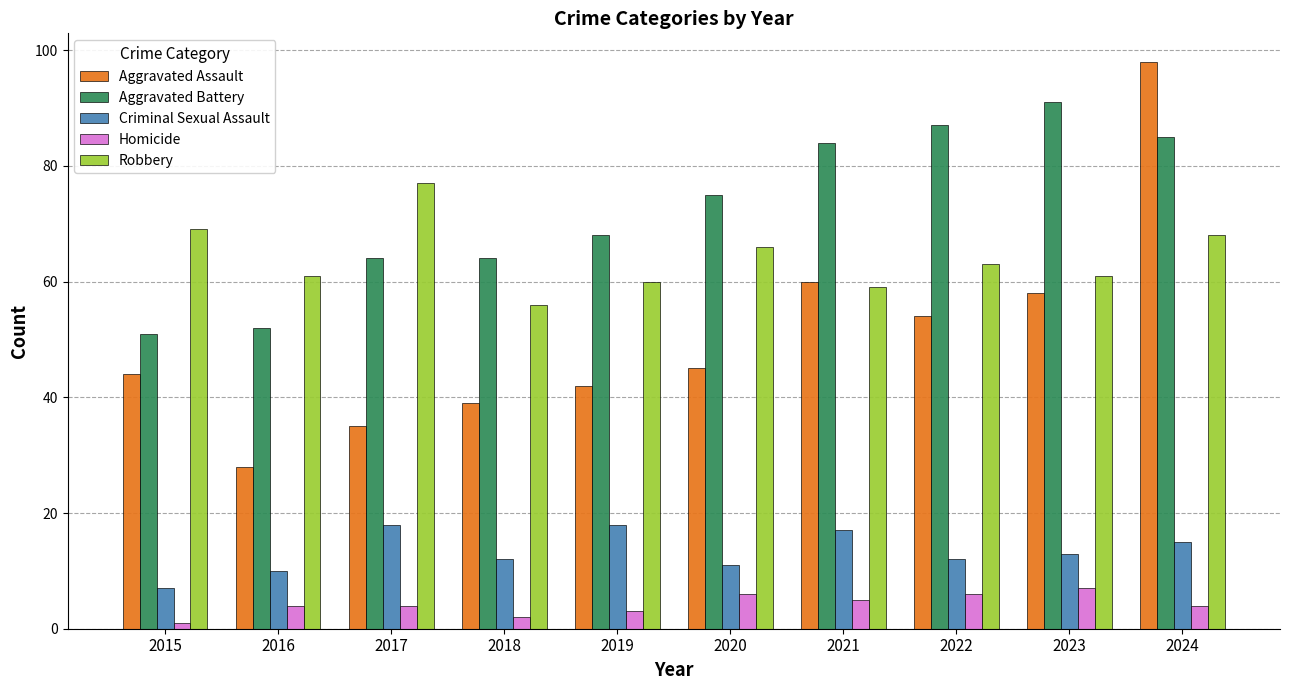

What is the value of the Homicide bar at the 5th from the left?

3